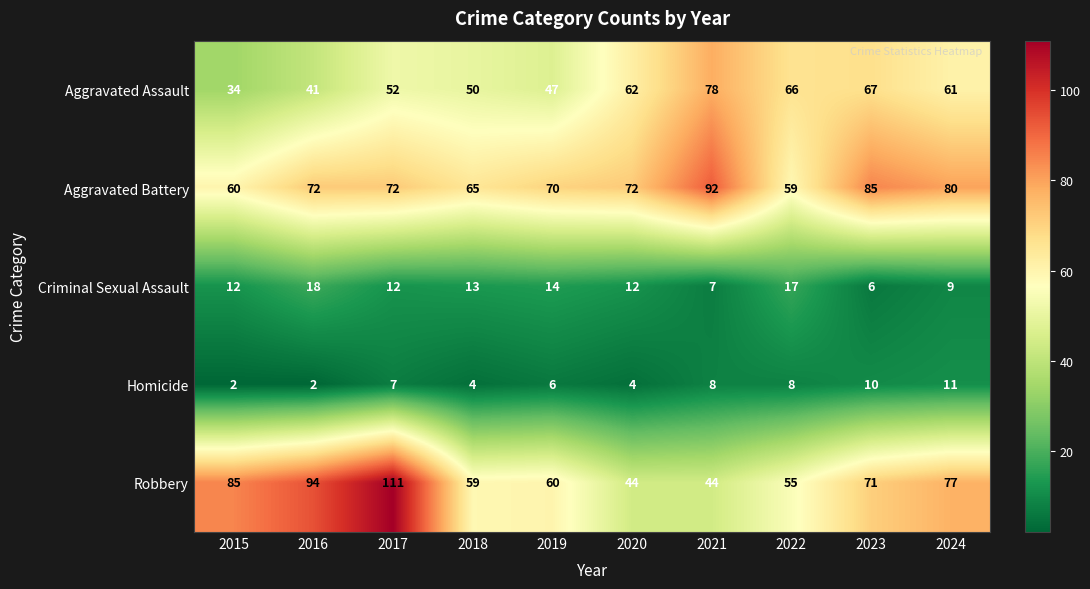

The Homicide series shows 4 at 2023. True or false?

False